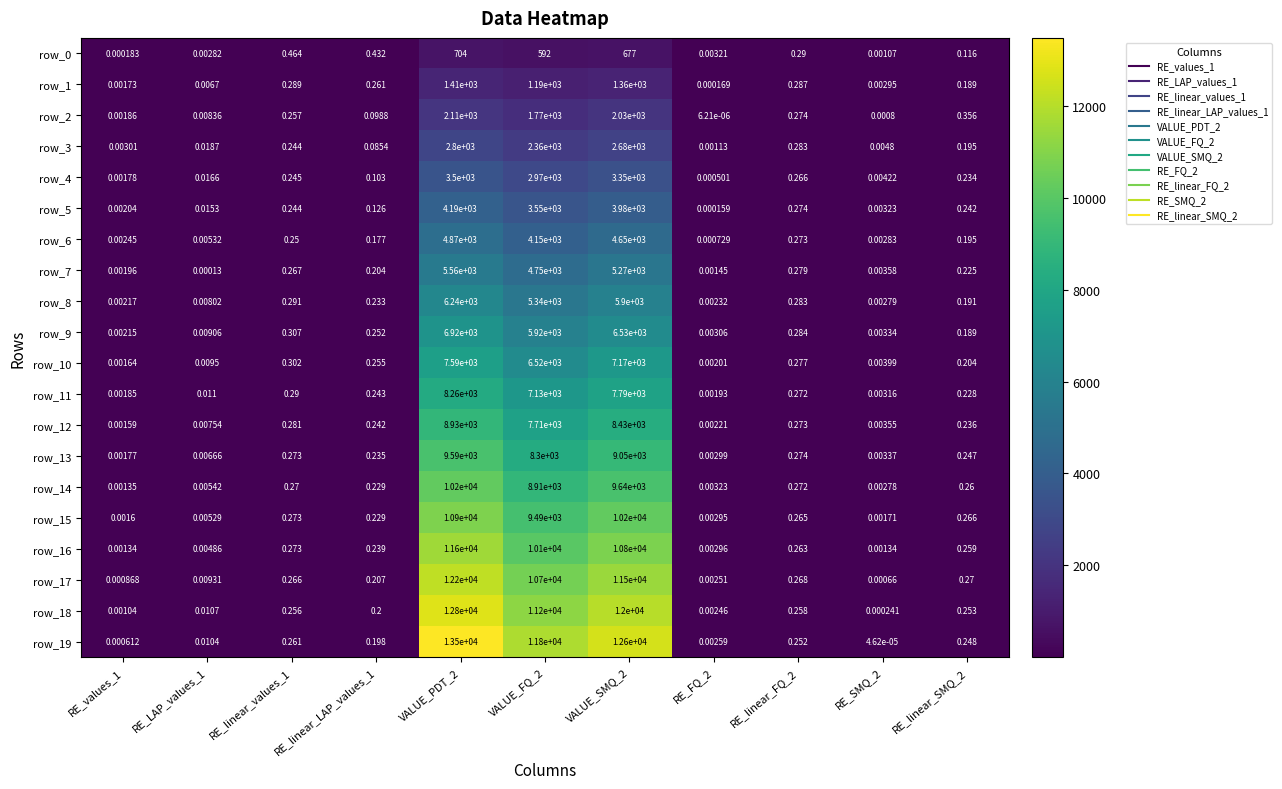

Rank the categories by row_17 value from lowest to highest.

RE_SMQ_2, RE_values_1, RE_FQ_2, RE_LAP_values_1, RE_linear_LAP_values_1, RE_linear_values_1, RE_linear_FQ_2, RE_linear_SMQ_2, VALUE_FQ_2, VALUE_SMQ_2, VALUE_PDT_2